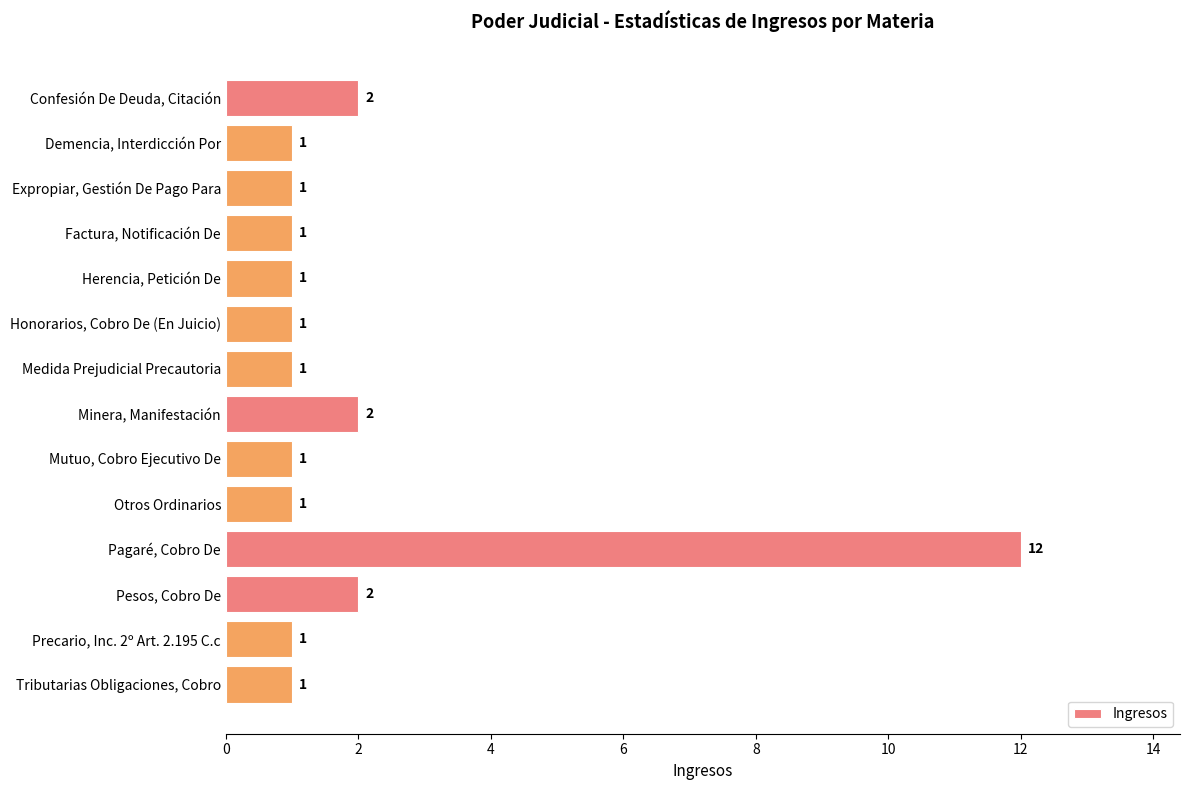

What is the difference between the maximum and second lowest values?

11